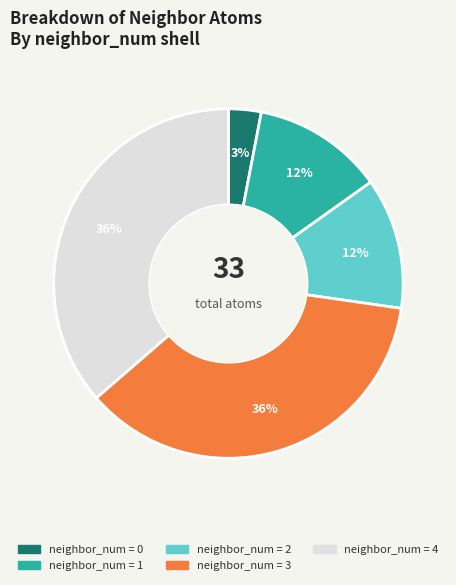

Does any single category account for the majority?

No